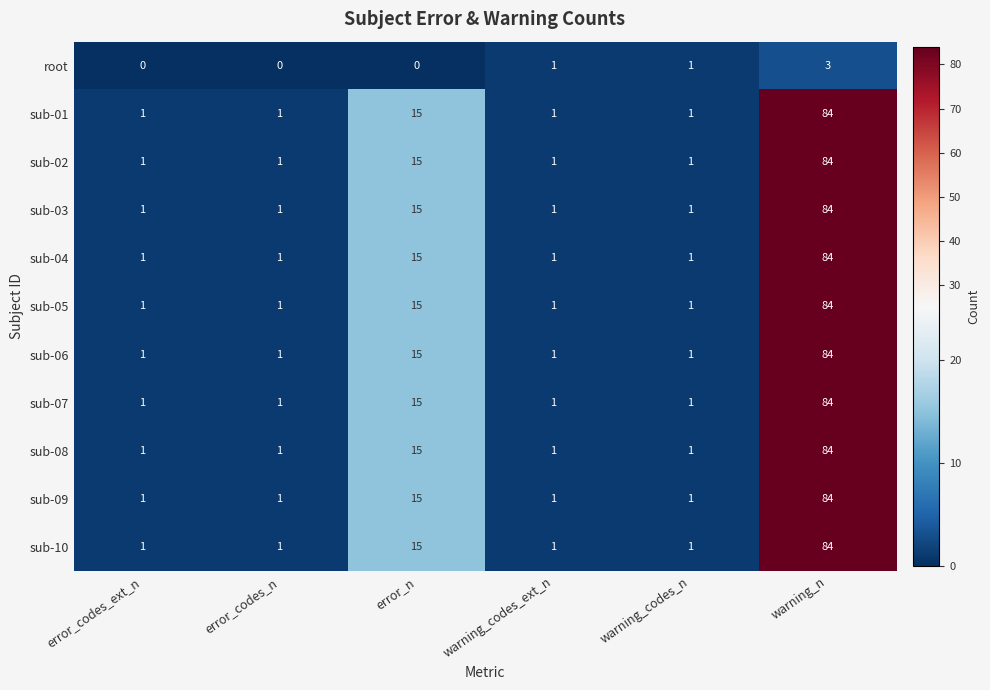

At which category is the sum across all series the highest?

warning_n